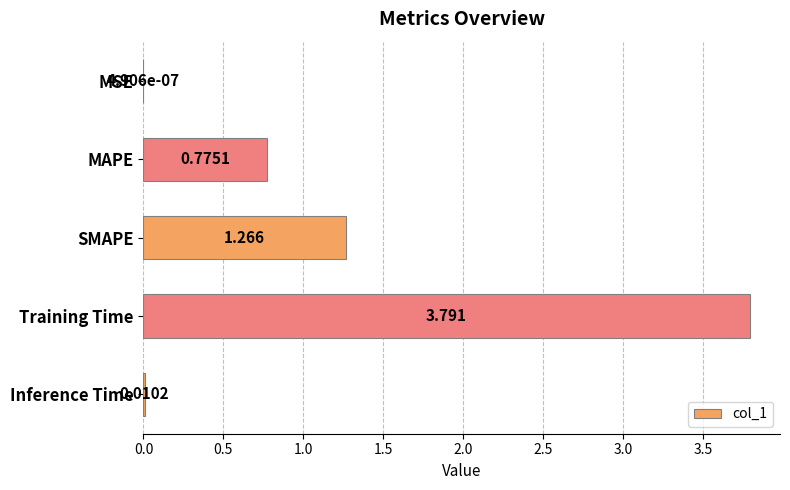

Which category has the highest value across all series?

Training Time